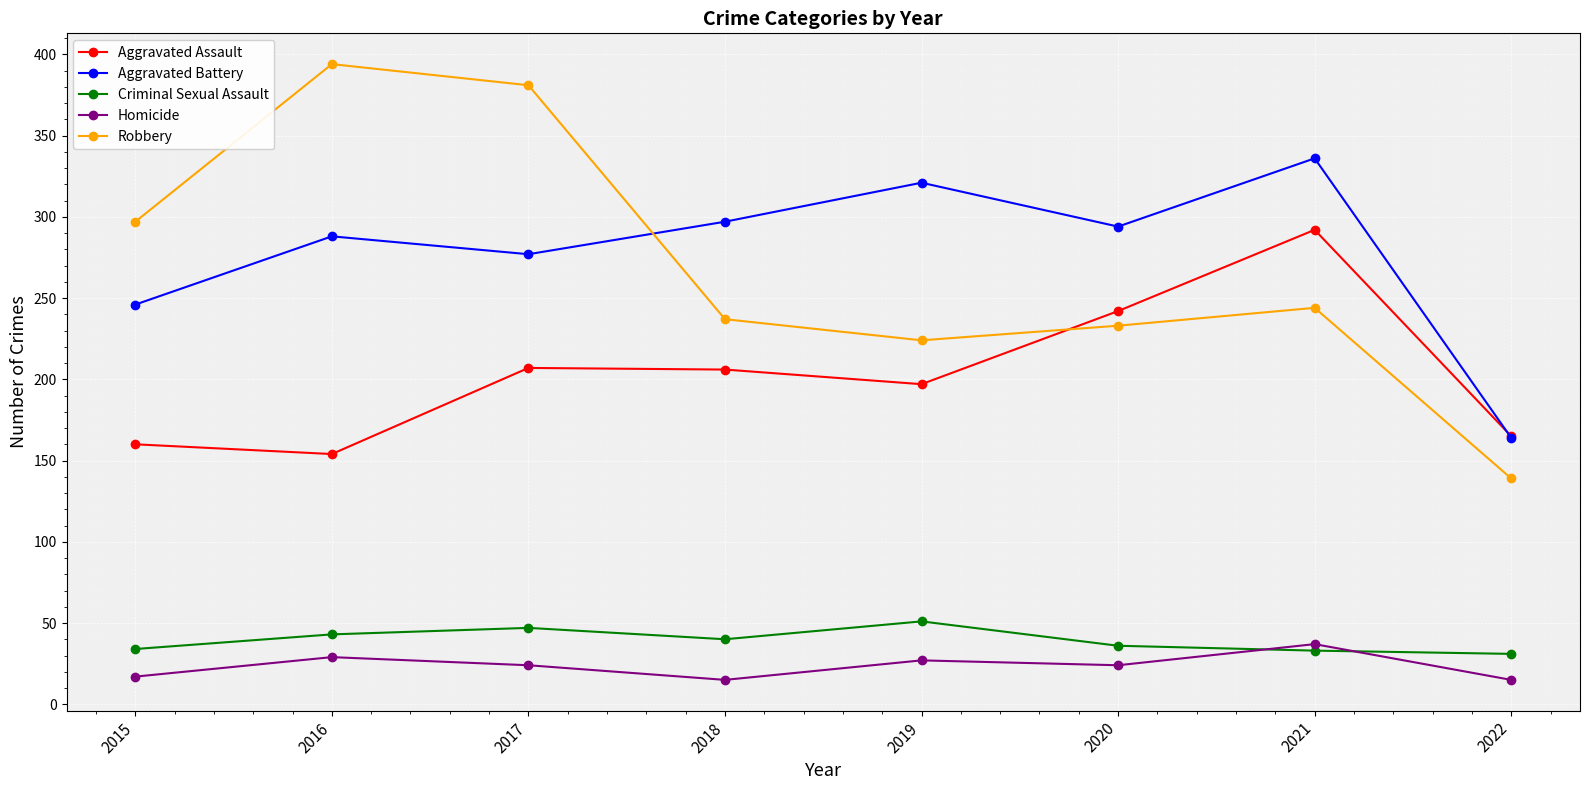

True or false: Aggravated Assault has a value of 354 at 2017.

False